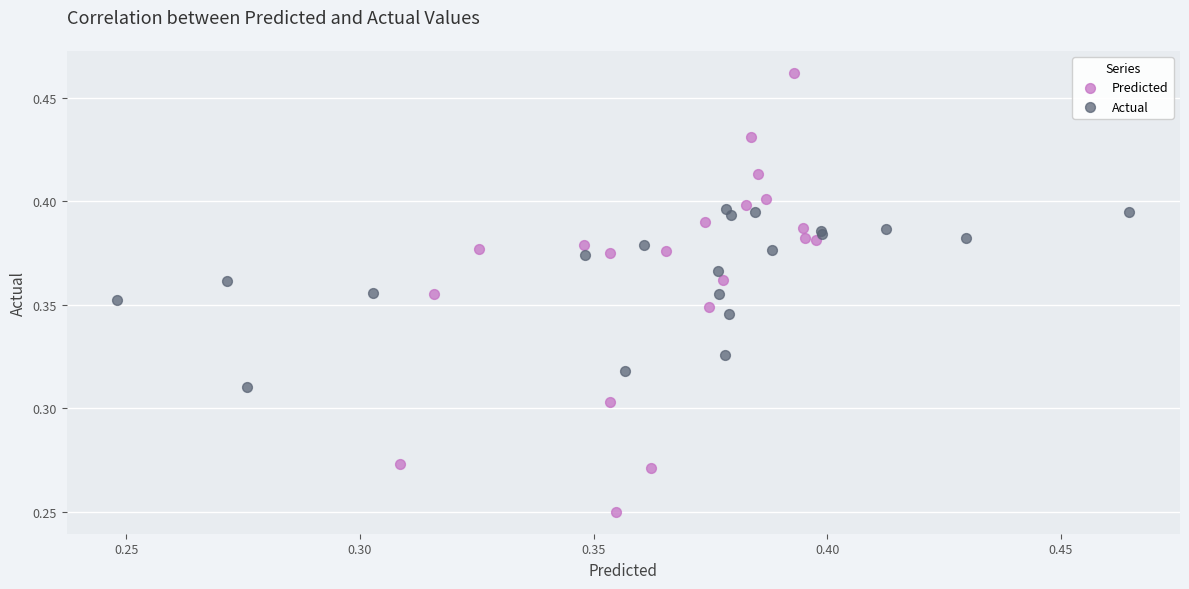

Which series has the largest Y range (max minus min)?

Predicted